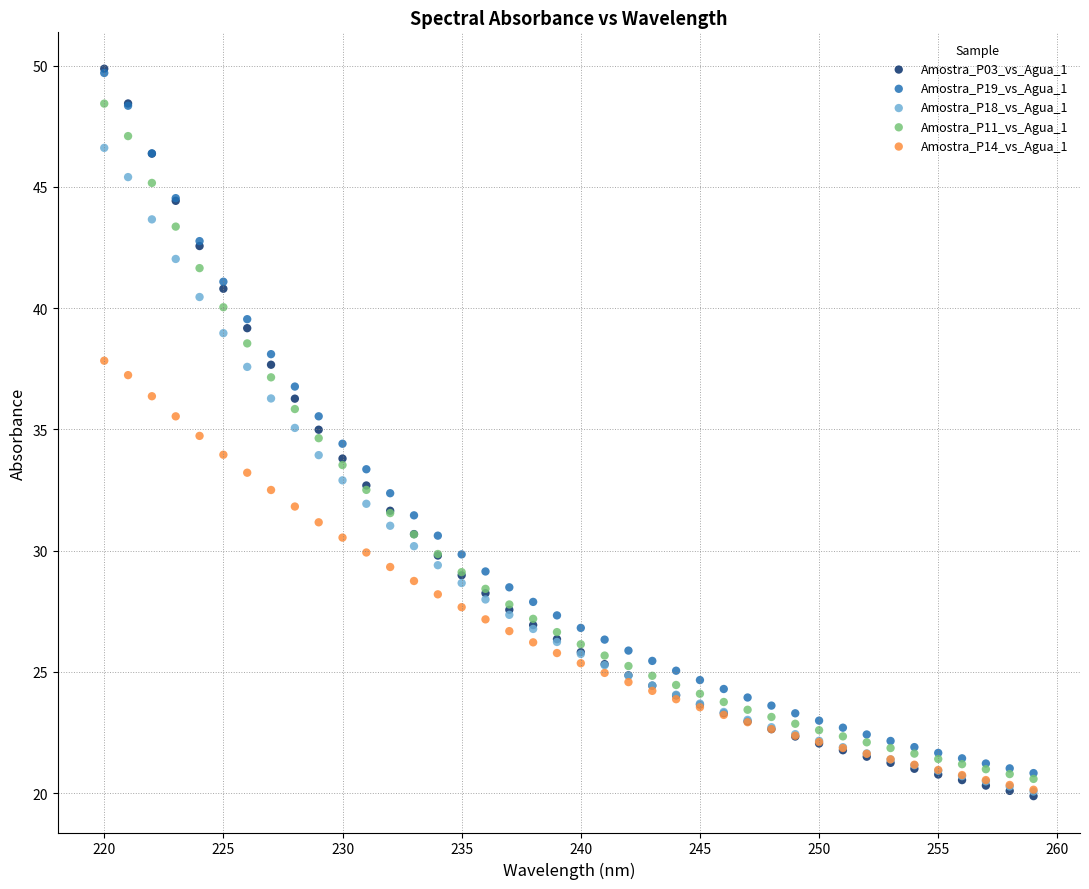

What are all the series names shown in the legend?

Amostra_P03_vs_Agua_1, Amostra_P19_vs_Agua_1, Amostra_P18_vs_Agua_1, Amostra_P11_vs_Agua_1, Amostra_P14_vs_Agua_1